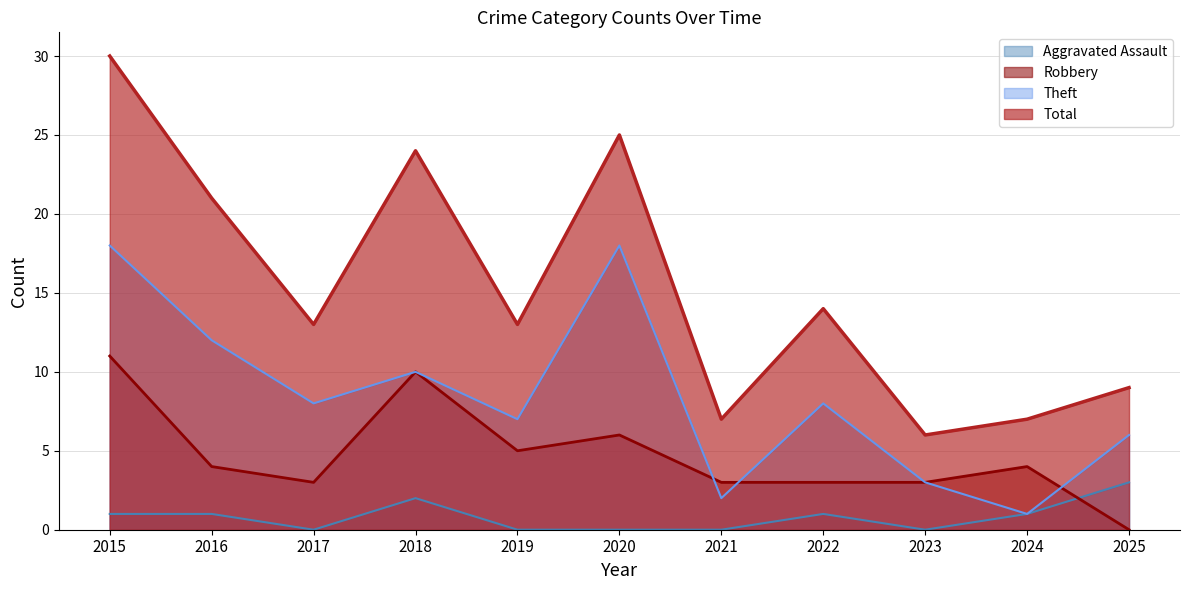

How many lines are shown in the chart?

4